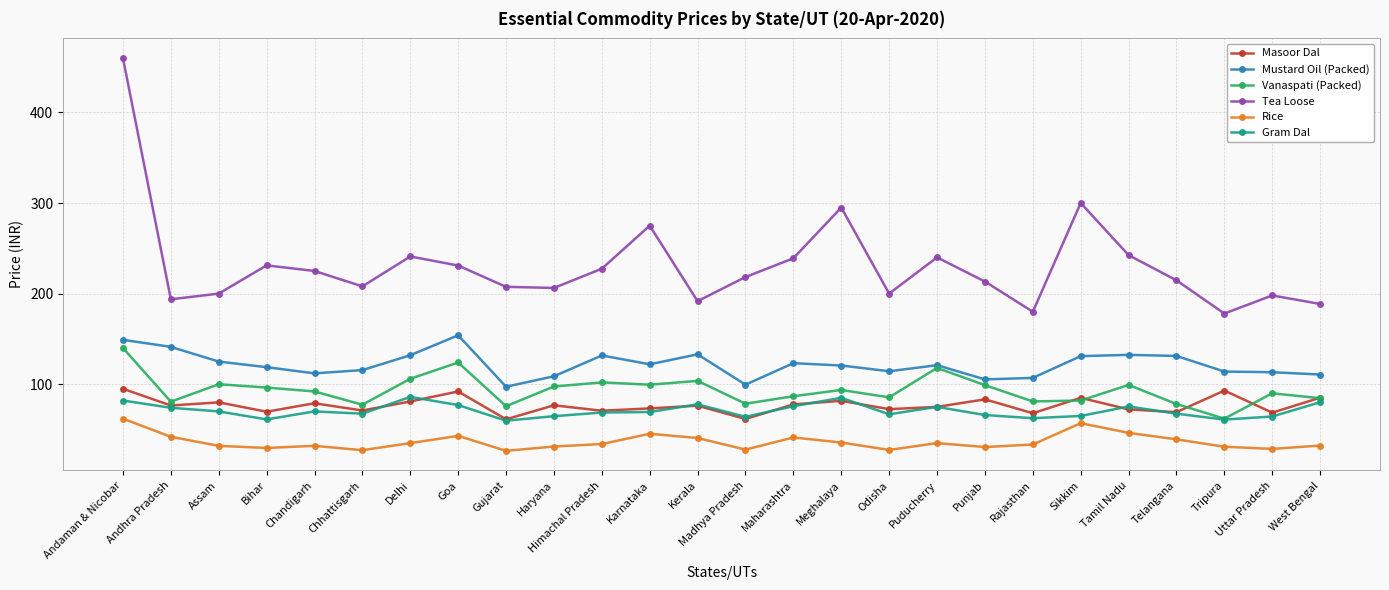

Is the value of Mustard Oil (Packed) at Haryana greater than the value of Vanaspati (Packed) at Uttar Pradesh?

Yes